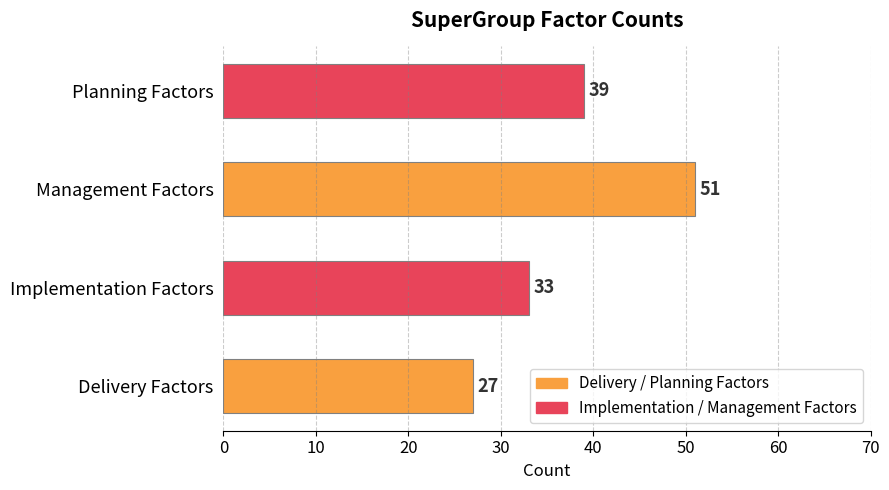

Is it true that the value at Delivery Factors is 27?

True